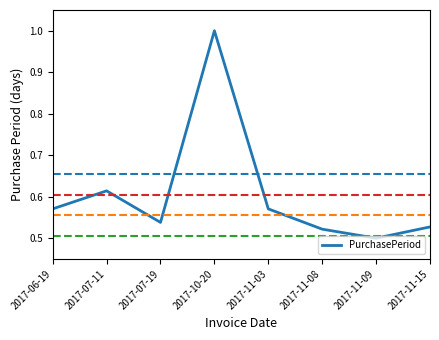

What is the maximum value shown in the chart?

1.0